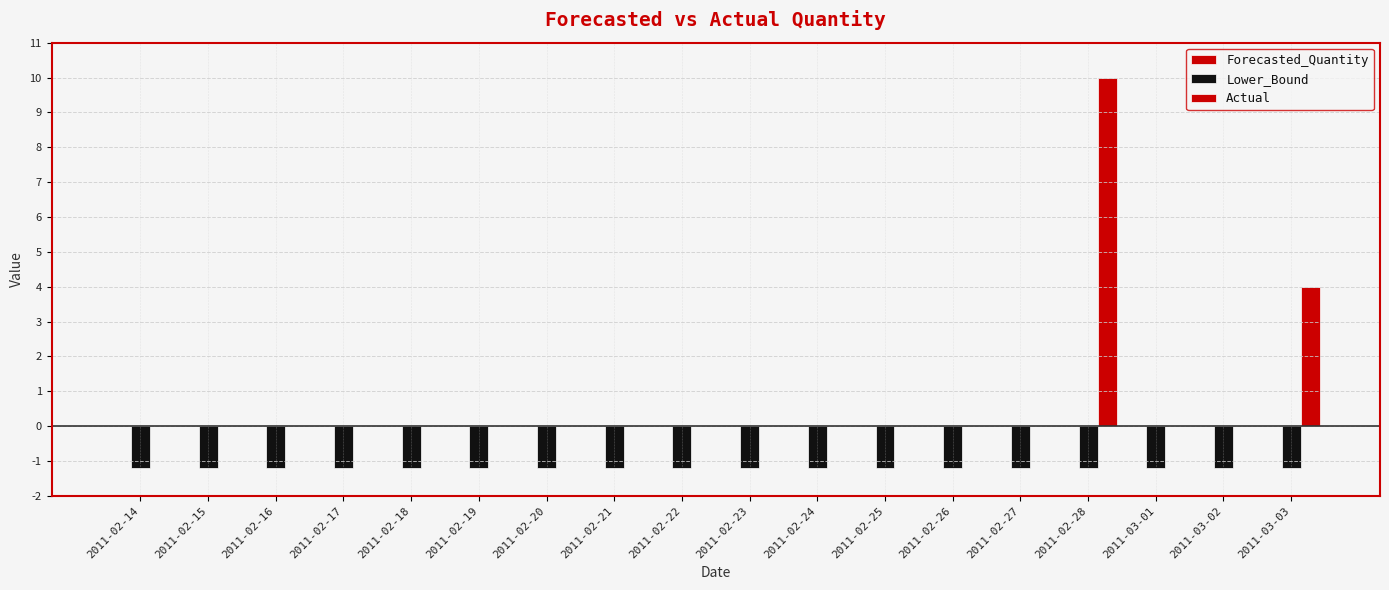

How many series are shown in this chart?

2